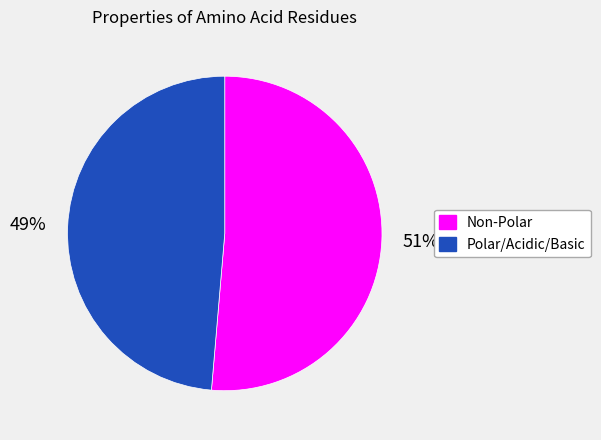

The Non-Polar slice represents 51% of the pie. True or false?

True